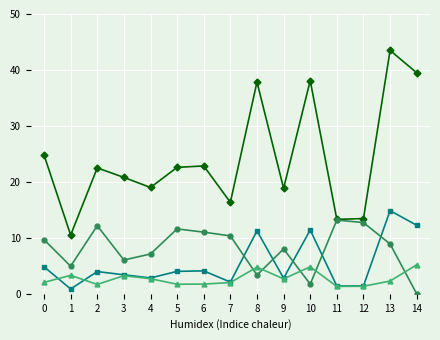

How many lines are shown in the chart?

4